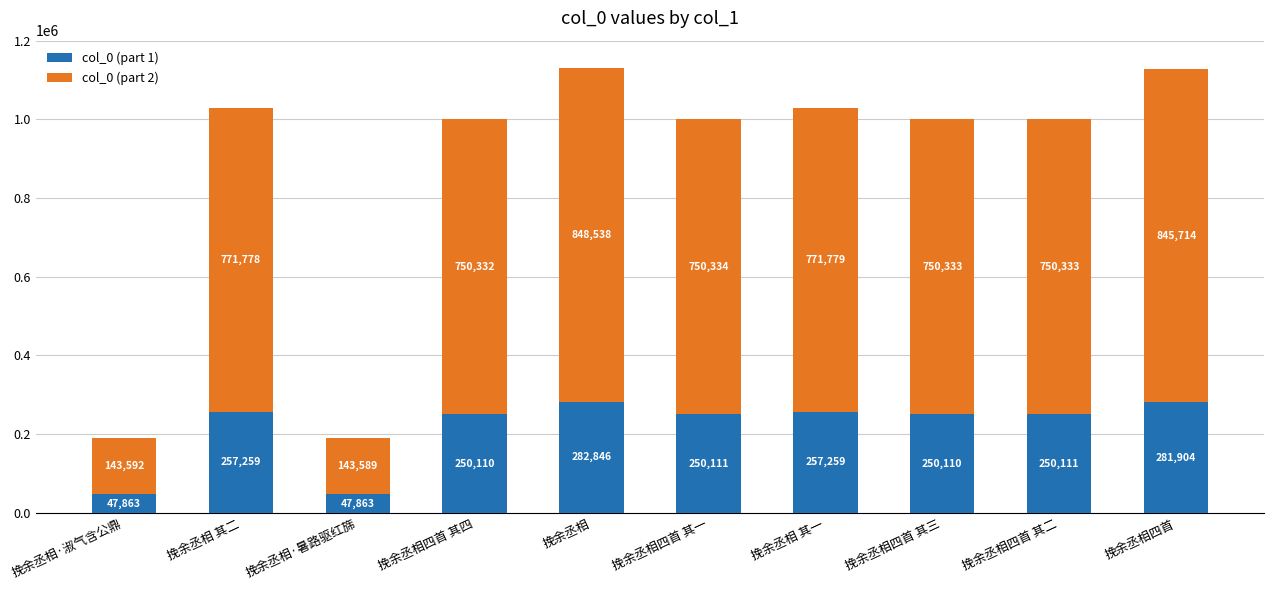

What are all the series names shown in the legend?

col_0 (part 1), col_0 (part 2)